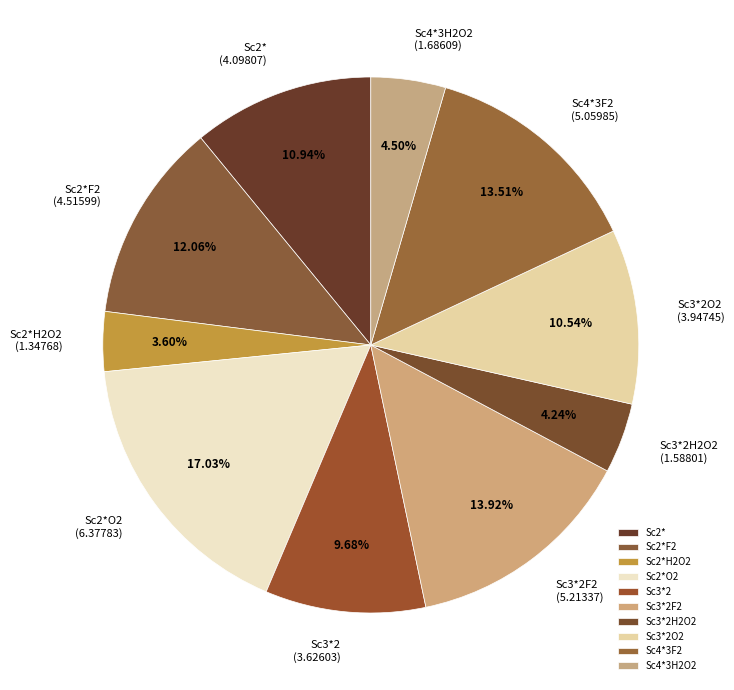

What is the smallest slice in the pie chart?

Sc2*H2O2